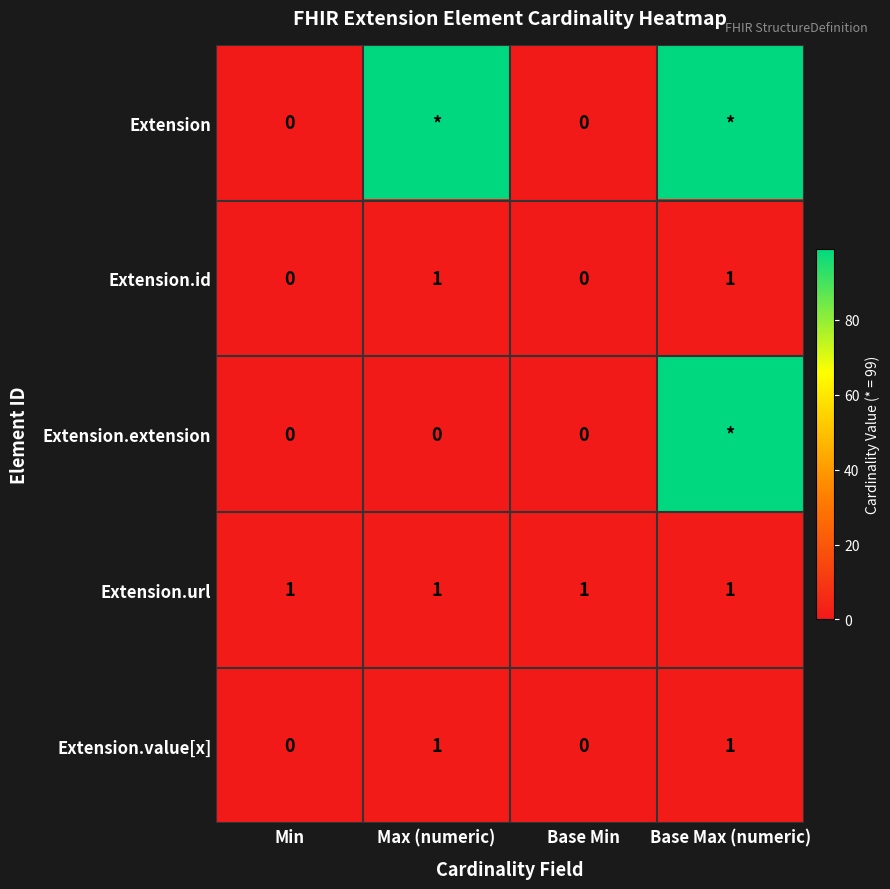

Which category has the lowest value across all series?

Min